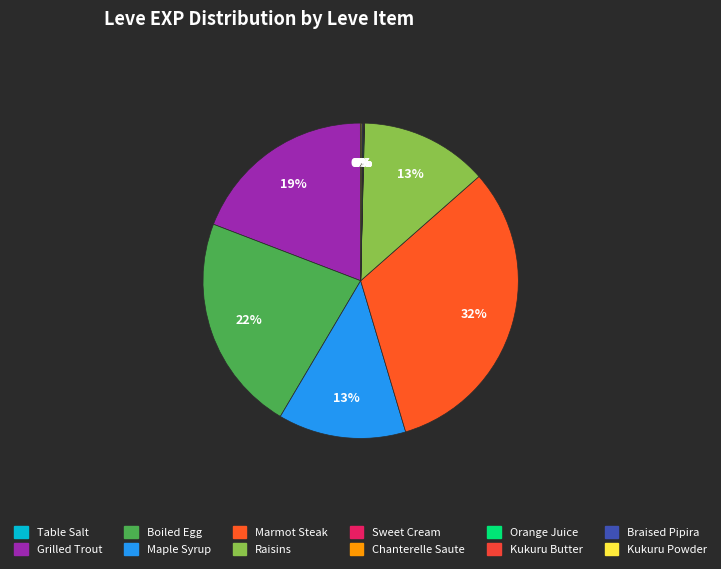

To the nearest percent, what percentage of the pie is Boiled Egg?

22%